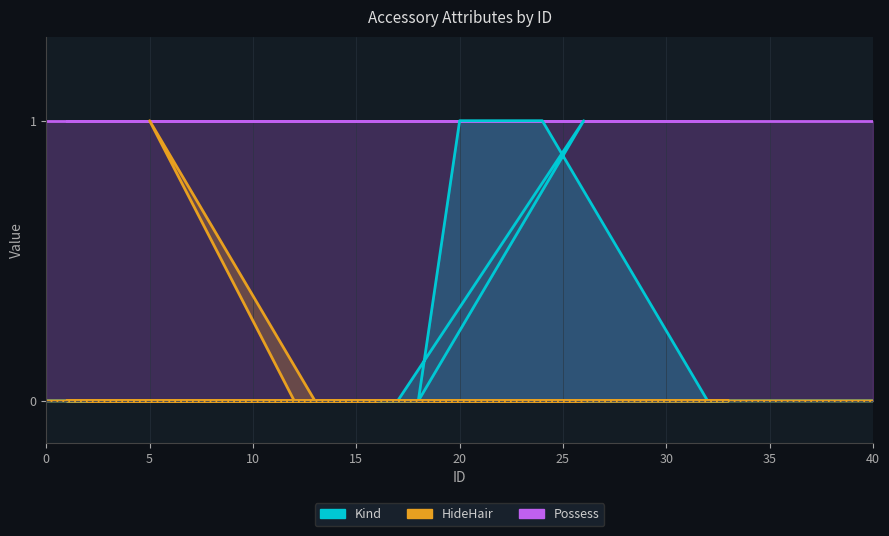

True or false: HideHair and Kind cross at least once.

False